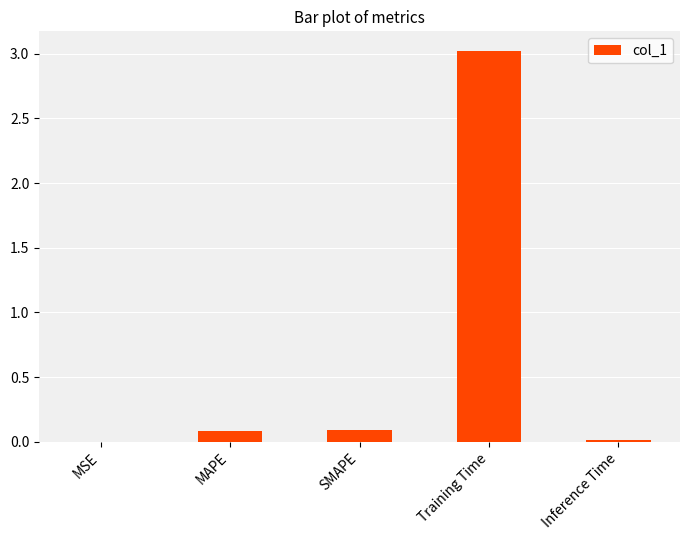

Is it true that the value at Training Time is 5.2?

False